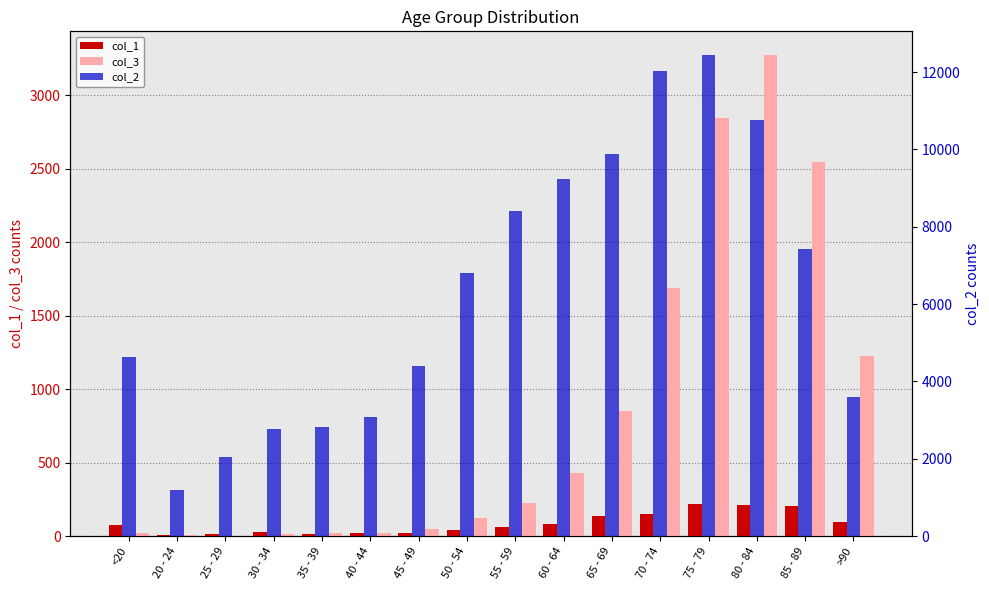

Reading right to left, transcribe all the data shown in this chart.

col_1: 93	206	209	220	153	137	84	59	39	23	20	17	27	14	5	77
col_3: 1224	2548	3273	2848	1690	850	426	227	126	47	24	18	17	3	4	18
col_2: 3604	7417	10764	12434	12018	9883	9236	8400	6803	4396	3078	2814	2765	2038	1191	4641